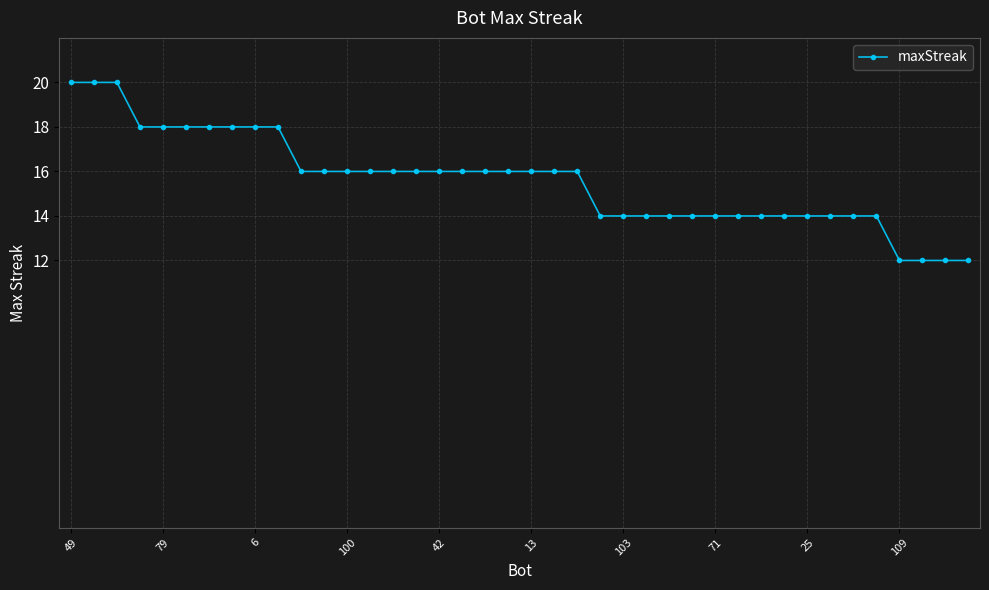

What is the maximum value shown in the chart?

20